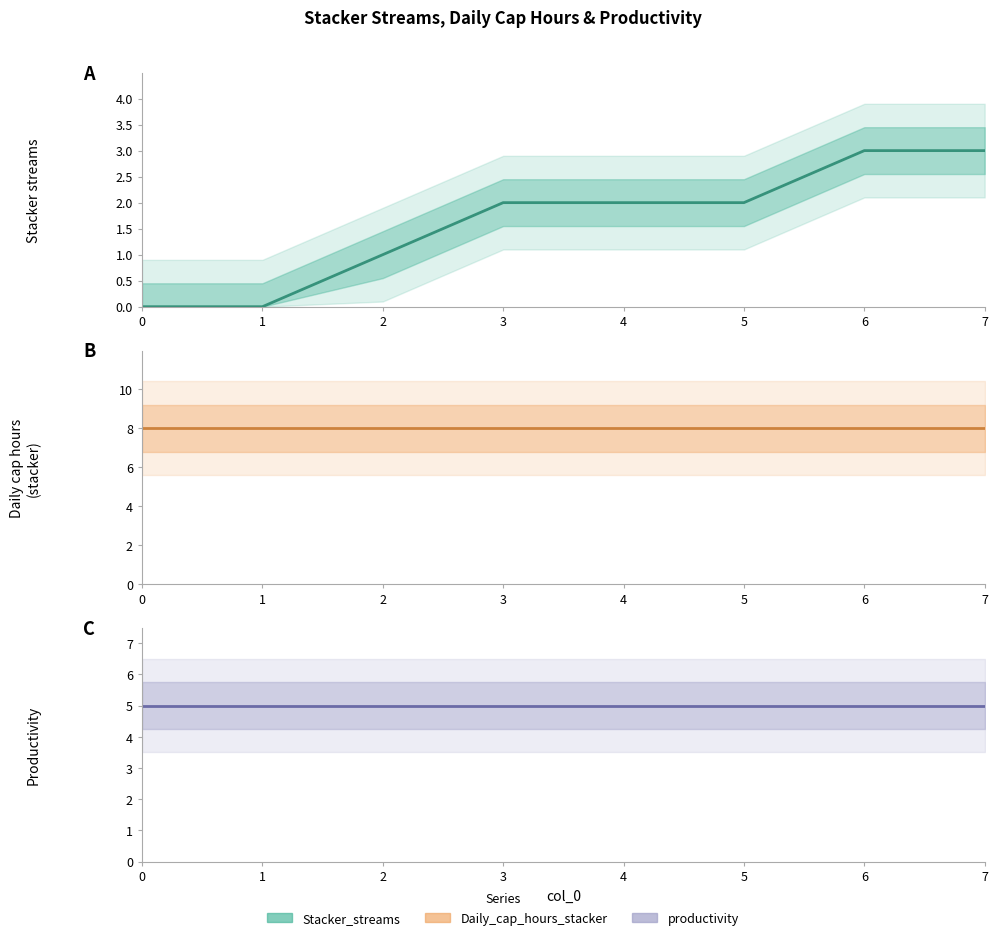

Read the productivity value at 1.

5